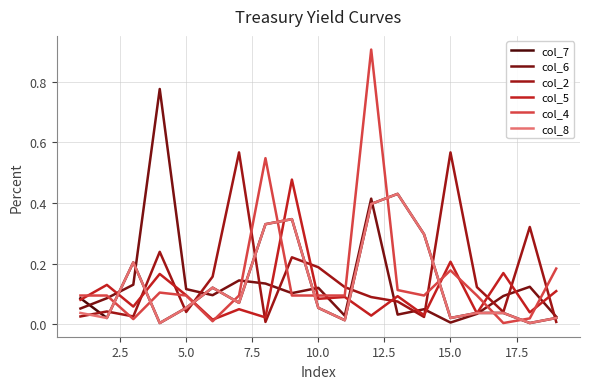

How many lines are shown in the chart?

6